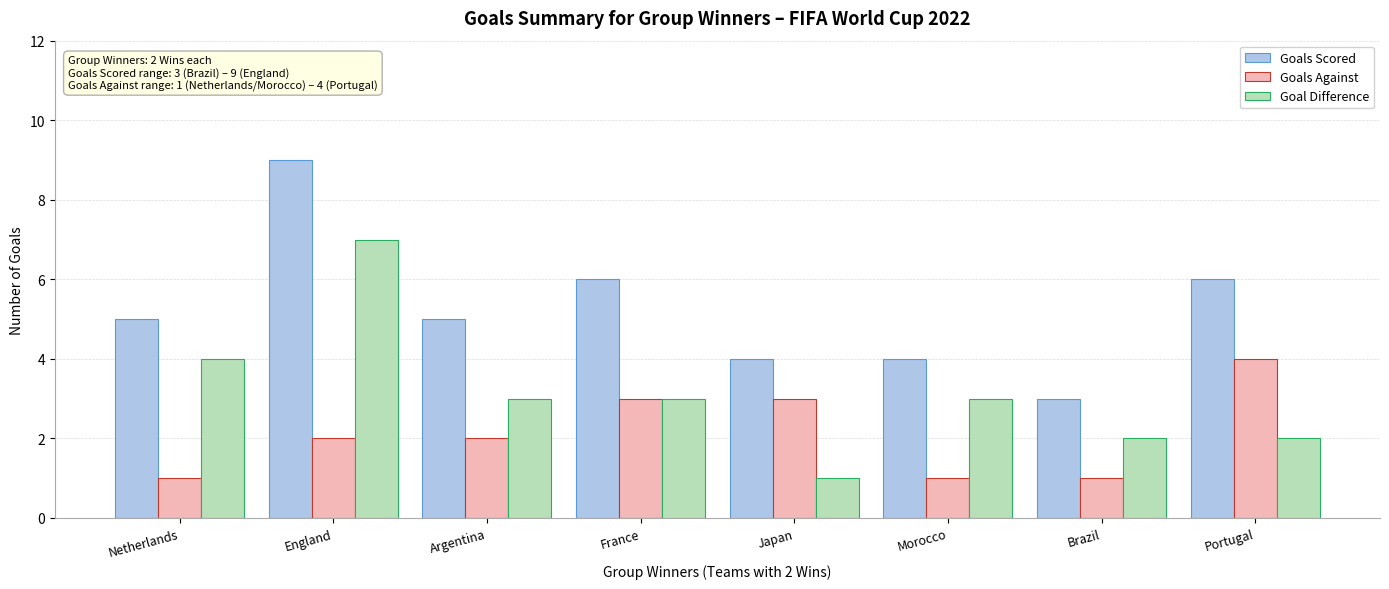

The value of Goals Against at Brazil is 1. True or false?

True